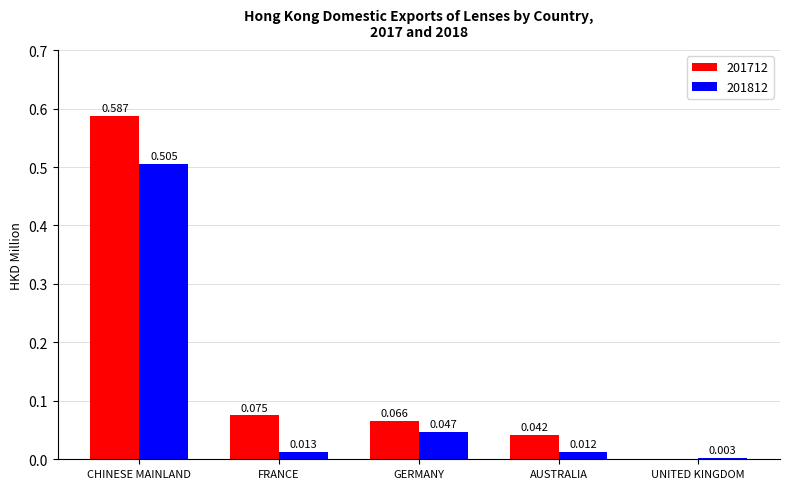

Which category has the highest value in the 201812 series?

CHINESE MAINLAND